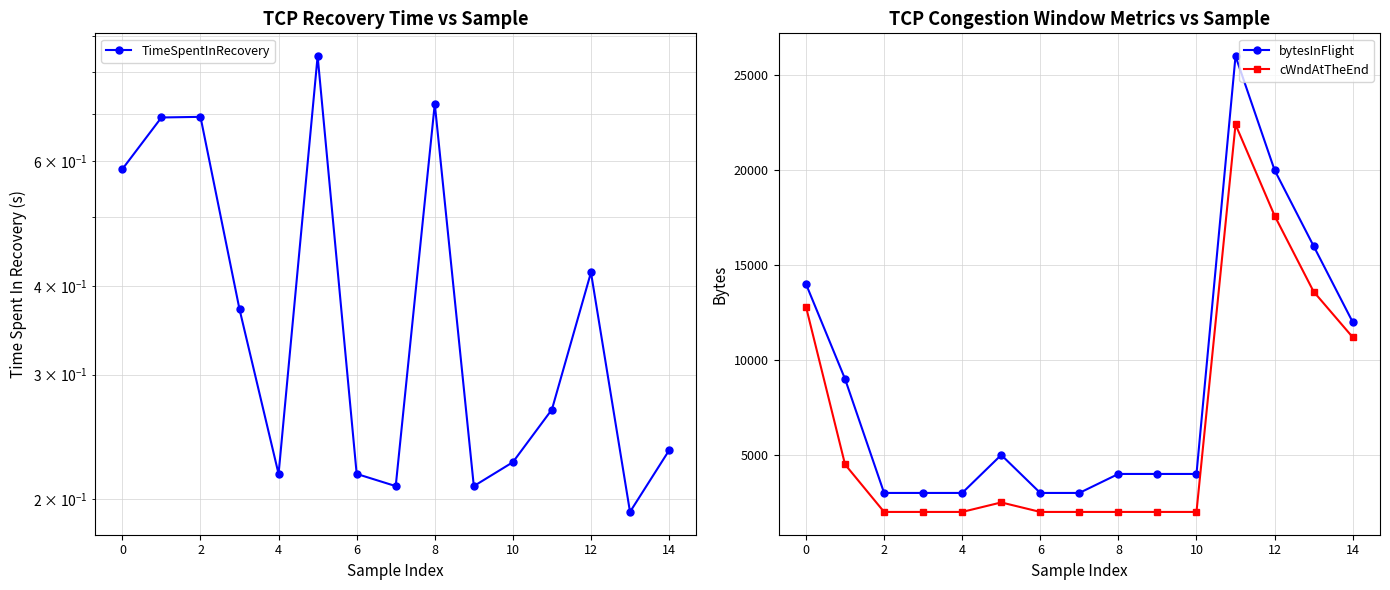

How many TimeSpentInRecovery values are between 0 and 1?

15